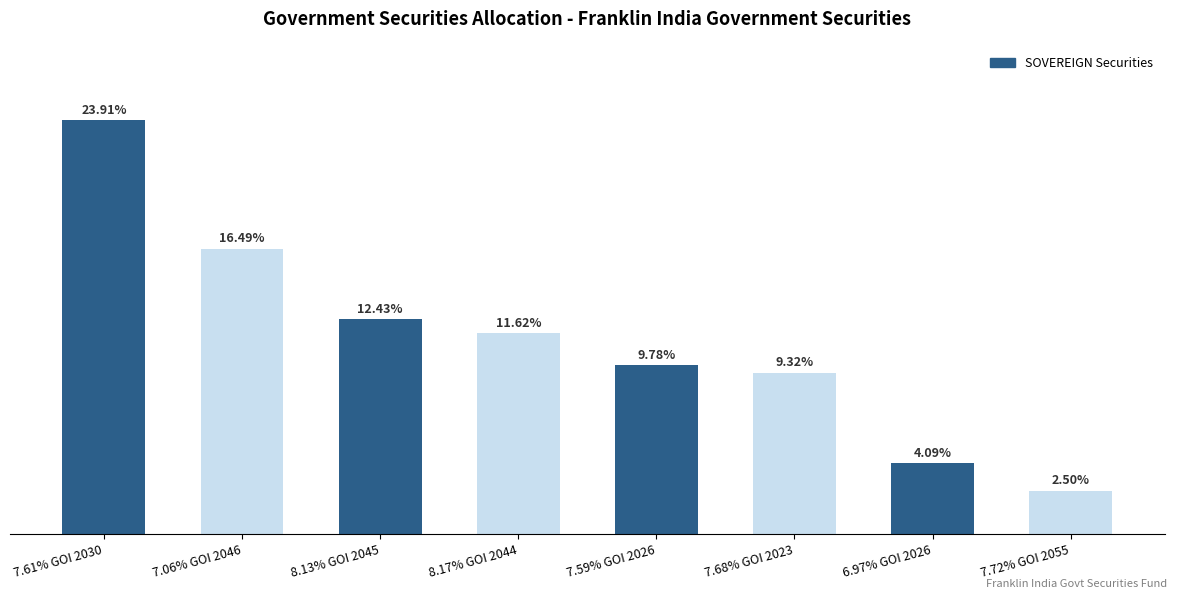

Rank the categories by value from lowest to highest.

7.72% GOI 2055, 6.97% GOI 2026, 7.68% GOI 2023, 7.59% GOI 2026, 8.17% GOI 2044, 8.13% GOI 2045, 7.06% GOI 2046, 7.61% GOI 2030